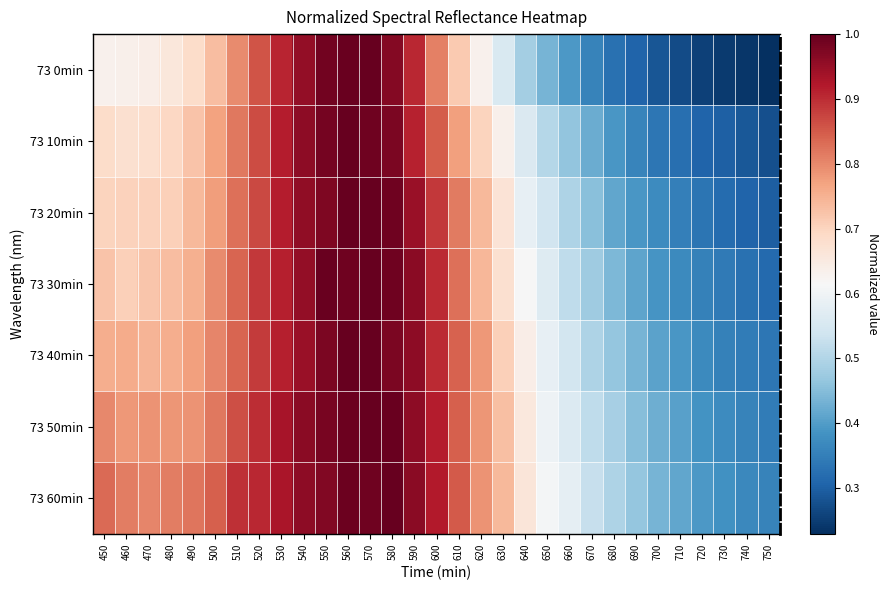

Reading right to left, extract all data points from this chart.

73 0min: 750=0.2	740=0.2	730=0.2	720=0.3	710=0.3	700=0.3	690=0.3	680=0.3	670=0.4	660=0.4	650=0.4	640=0.5	630=0.6	620=0.6	610=0.7	600=0.8	590=0.9	580=1.0	570=1.0	560=1.0	550=1.0	540=1.0	530=0.9	520=0.9	510=0.8	500=0.7	490=0.7	480=0.7	470=0.6	460=0.6	450=0.6
73 10min: 750=0.3	740=0.3	730=0.3	720=0.3	710=0.3	700=0.3	690=0.4	680=0.4	670=0.4	660=0.5	650=0.5	640=0.6	630=0.6	620=0.7	610=0.8	600=0.8	590=0.9	580=1.0	570=1.0	560=1.0	550=1.0	540=1.0	530=0.9	520=0.9	510=0.8	500=0.8	490=0.7	480=0.7	470=0.7	460=0.7	450=0.7
73 20min: 750=0.3	740=0.3	730=0.3	720=0.3	710=0.4	700=0.4	690=0.4	680=0.4	670=0.5	660=0.5	650=0.5	640=0.6	630=0.7	620=0.7	610=0.8	600=0.9	590=0.9	580=1.0	570=1.0	560=1.0	550=1.0	540=1.0	530=0.9	520=0.9	510=0.8	500=0.8	490=0.7	480=0.7	470=0.7	460=0.7	450=0.7
73 30min: 750=0.3	740=0.3	730=0.3	720=0.4	710=0.4	700=0.4	690=0.4	680=0.4	670=0.5	660=0.5	650=0.6	640=0.6	630=0.7	620=0.7	610=0.8	600=0.9	590=1.0	580=1.0	570=1.0	560=1.0	550=1.0	540=1.0	530=0.9	520=0.9	510=0.8	500=0.8	490=0.8	480=0.7	470=0.7	460=0.7	450=0.7
73 40min: 750=0.3	740=0.3	730=0.4	720=0.4	710=0.4	700=0.4	690=0.4	680=0.5	670=0.5	660=0.5	650=0.6	640=0.6	630=0.7	620=0.8	610=0.8	600=0.9	590=1.0	580=1.0	570=1.0	560=1.0	550=1.0	540=0.9	530=0.9	520=0.9	510=0.8	500=0.8	490=0.8	480=0.8	470=0.7	460=0.8	450=0.8
73 50min: 750=0.3	740=0.4	730=0.4	720=0.4	710=0.4	700=0.4	690=0.5	680=0.5	670=0.5	660=0.6	650=0.6	640=0.7	630=0.7	620=0.8	610=0.8	600=0.9	590=1.0	580=1.0	570=1.0	560=1.0	550=1.0	540=1.0	530=0.9	520=0.9	510=0.9	500=0.8	490=0.8	480=0.8	470=0.8	460=0.8	450=0.8
73 60min: 750=0.4	740=0.4	730=0.4	720=0.4	710=0.4	700=0.4	690=0.5	680=0.5	670=0.5	660=0.6	650=0.6	640=0.7	630=0.7	620=0.8	610=0.9	600=0.9	590=1.0	580=1.0	570=1.0	560=1.0	550=1.0	540=1.0	530=0.9	520=0.9	510=0.9	500=0.8	490=0.8	480=0.8	470=0.8	460=0.8	450=0.8